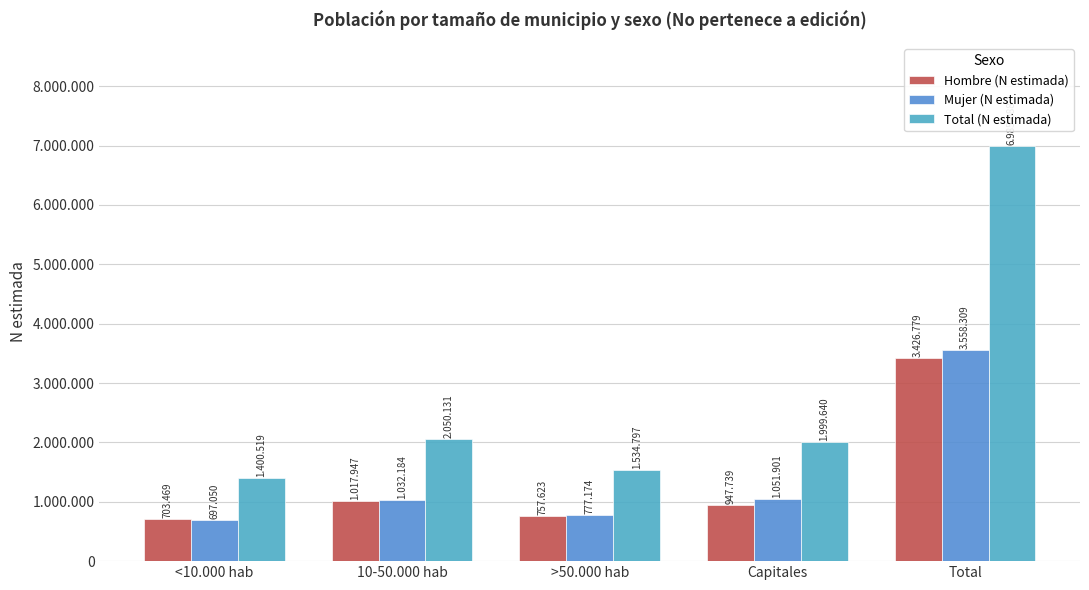

Which category has the lowest value in the Hombre (N estimada) series?

<10.000 hab